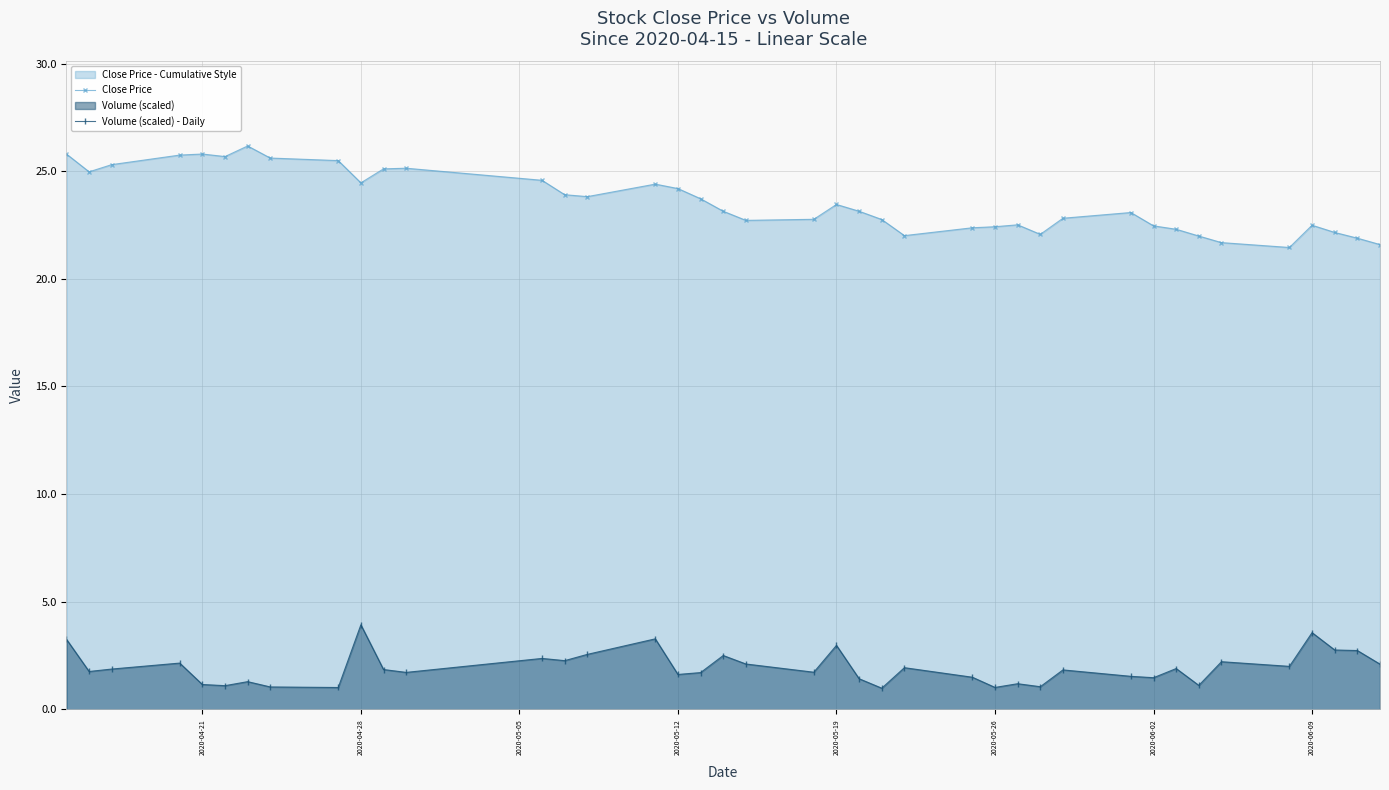

The Volume (scaled) - Daily series shows 1.5 at 2020-06-02. True or false?

True